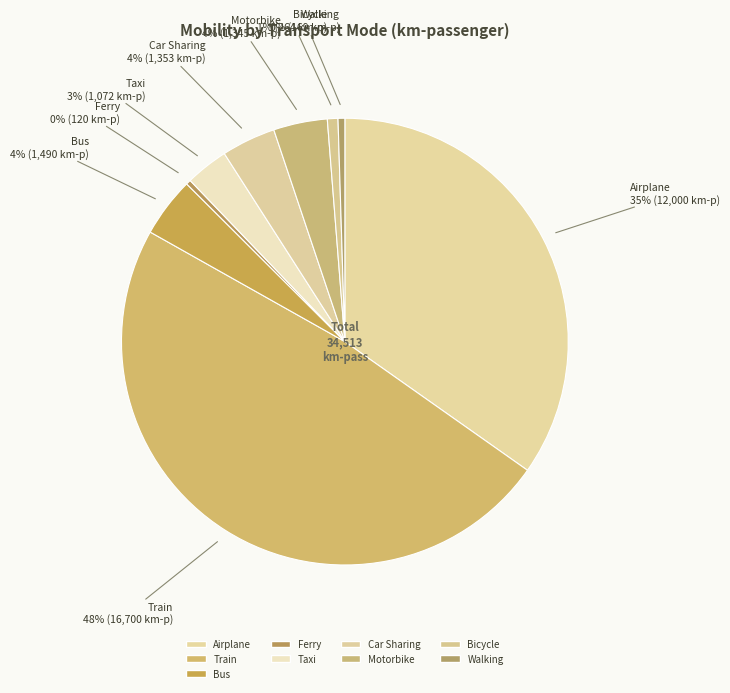

Count the number of slices in the pie.

9